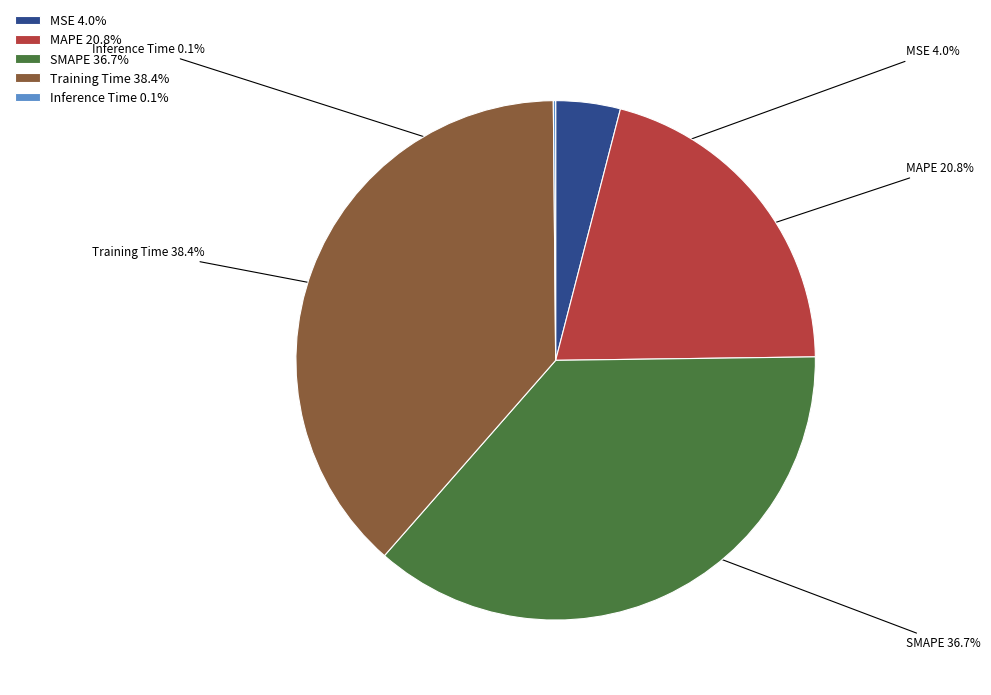

How much of the chart is everything except Training Time?

61.6%